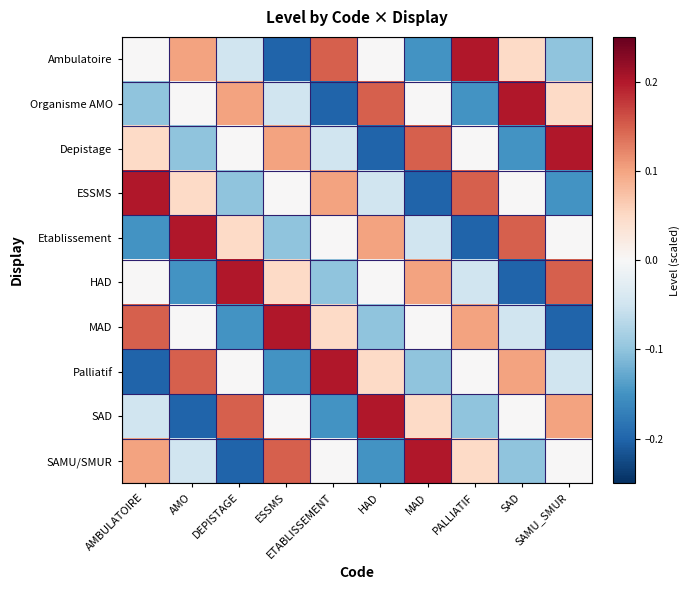

Reading right to left, what are all the values shown in this chart?

Ambulatoire: SAMU_SMUR=-0.1	SAD=0.1	PALLIATIF=0.2	MAD=-0.1	HAD=0.0	ETABLISSEMENT=0.1	ESSMS=-0.2	DEPISTAGE=-0.1	AMO=0.1	AMBULATOIRE=0.0
Organisme AMO: SAMU_SMUR=0.1	SAD=0.2	PALLIATIF=-0.1	MAD=0.0	HAD=0.1	ETABLISSEMENT=-0.2	ESSMS=-0.1	DEPISTAGE=0.1	AMO=0.0	AMBULATOIRE=-0.1
Depistage: SAMU_SMUR=0.2	SAD=-0.1	PALLIATIF=0.0	MAD=0.1	HAD=-0.2	ETABLISSEMENT=-0.1	ESSMS=0.1	DEPISTAGE=0.0	AMO=-0.1	AMBULATOIRE=0.1
ESSMS: SAMU_SMUR=-0.1	SAD=0.0	PALLIATIF=0.1	MAD=-0.2	HAD=-0.1	ETABLISSEMENT=0.1	ESSMS=0.0	DEPISTAGE=-0.1	AMO=0.1	AMBULATOIRE=0.2
Etablissement: SAMU_SMUR=0.0	SAD=0.1	PALLIATIF=-0.2	MAD=-0.1	HAD=0.1	ETABLISSEMENT=0.0	ESSMS=-0.1	DEPISTAGE=0.1	AMO=0.2	AMBULATOIRE=-0.1
HAD: SAMU_SMUR=0.1	SAD=-0.2	PALLIATIF=-0.1	MAD=0.1	HAD=0.0	ETABLISSEMENT=-0.1	ESSMS=0.1	DEPISTAGE=0.2	AMO=-0.1	AMBULATOIRE=0.0
MAD: SAMU_SMUR=-0.2	SAD=-0.1	PALLIATIF=0.1	MAD=0.0	HAD=-0.1	ETABLISSEMENT=0.1	ESSMS=0.2	DEPISTAGE=-0.1	AMO=0.0	AMBULATOIRE=0.1
Palliatif: SAMU_SMUR=-0.1	SAD=0.1	PALLIATIF=0.0	MAD=-0.1	HAD=0.1	ETABLISSEMENT=0.2	ESSMS=-0.1	DEPISTAGE=0.0	AMO=0.1	AMBULATOIRE=-0.2
SAD: SAMU_SMUR=0.1	SAD=0.0	PALLIATIF=-0.1	MAD=0.1	HAD=0.2	ETABLISSEMENT=-0.1	ESSMS=0.0	DEPISTAGE=0.1	AMO=-0.2	AMBULATOIRE=-0.1
SAMU/SMUR: SAMU_SMUR=0.0	SAD=-0.1	PALLIATIF=0.1	MAD=0.2	HAD=-0.1	ETABLISSEMENT=0.0	ESSMS=0.1	DEPISTAGE=-0.2	AMO=-0.1	AMBULATOIRE=0.1